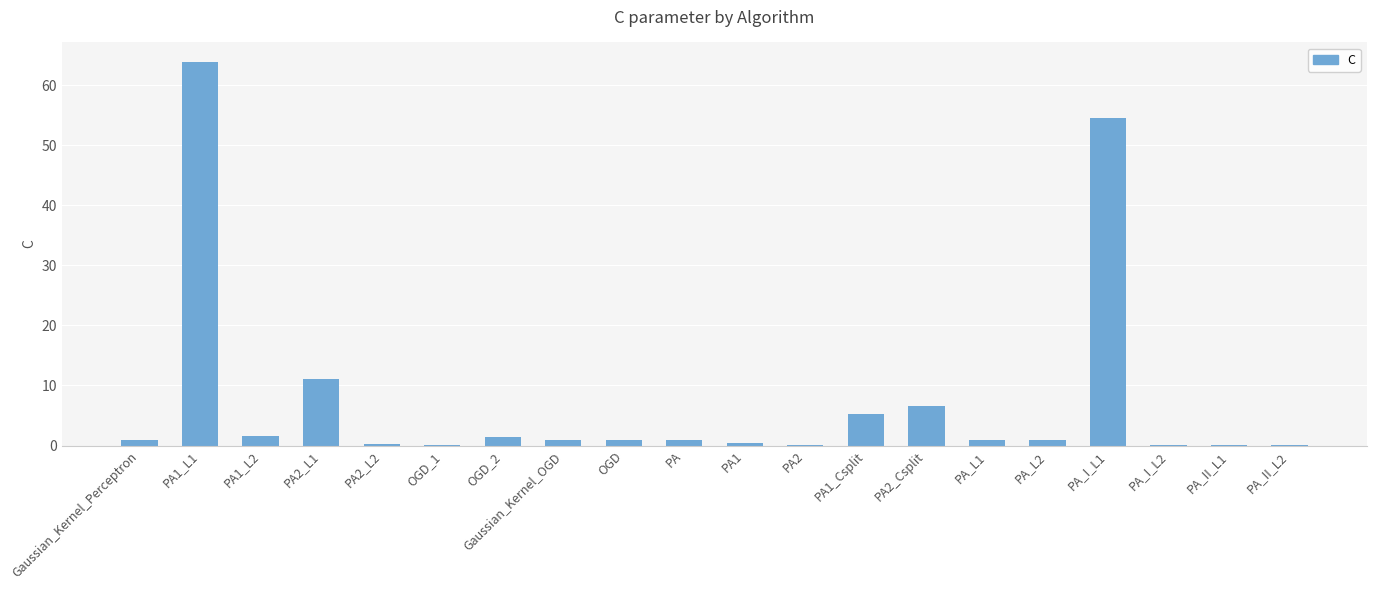

Is it true that the value at PA_I_L1 is 16.6?

False